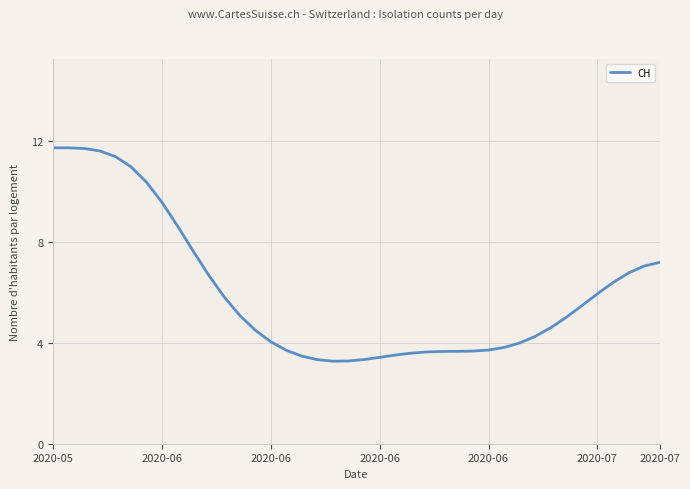

What is the maximum value shown in the chart?

11.7